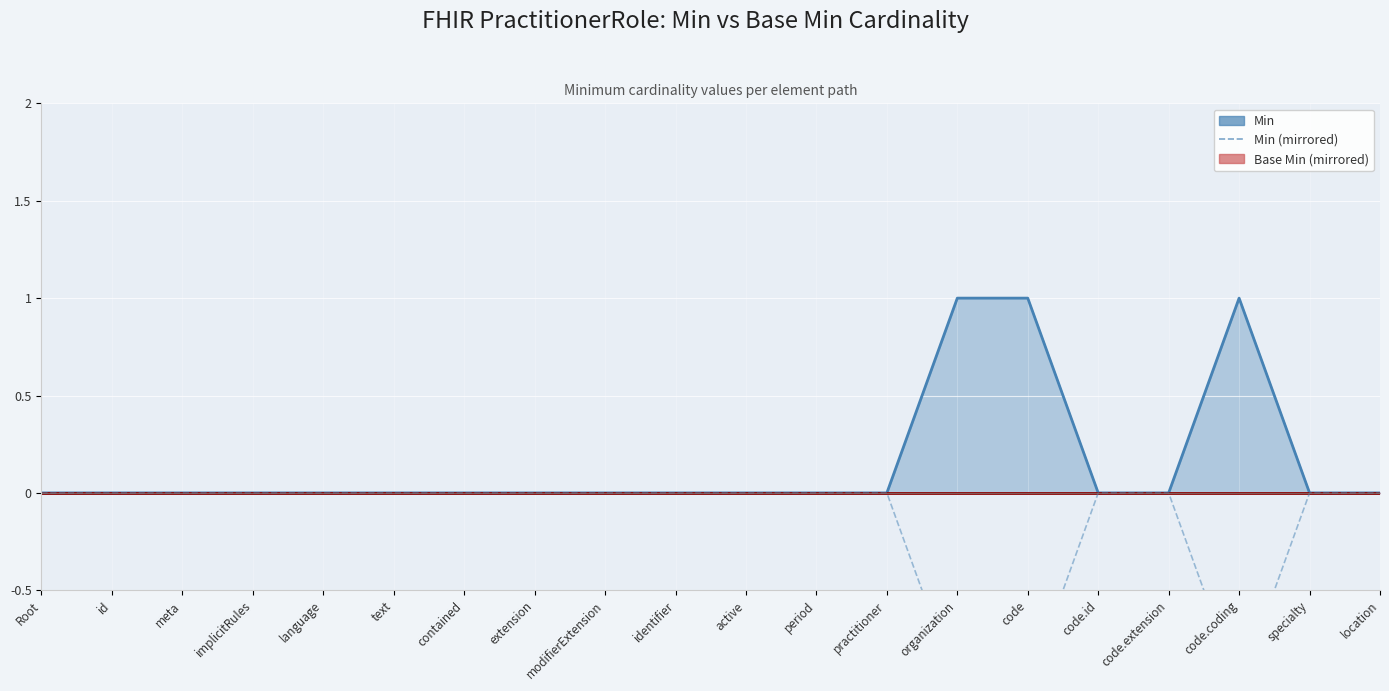

How many points are lower than both their immediate neighbors (excluding endpoints)?

1